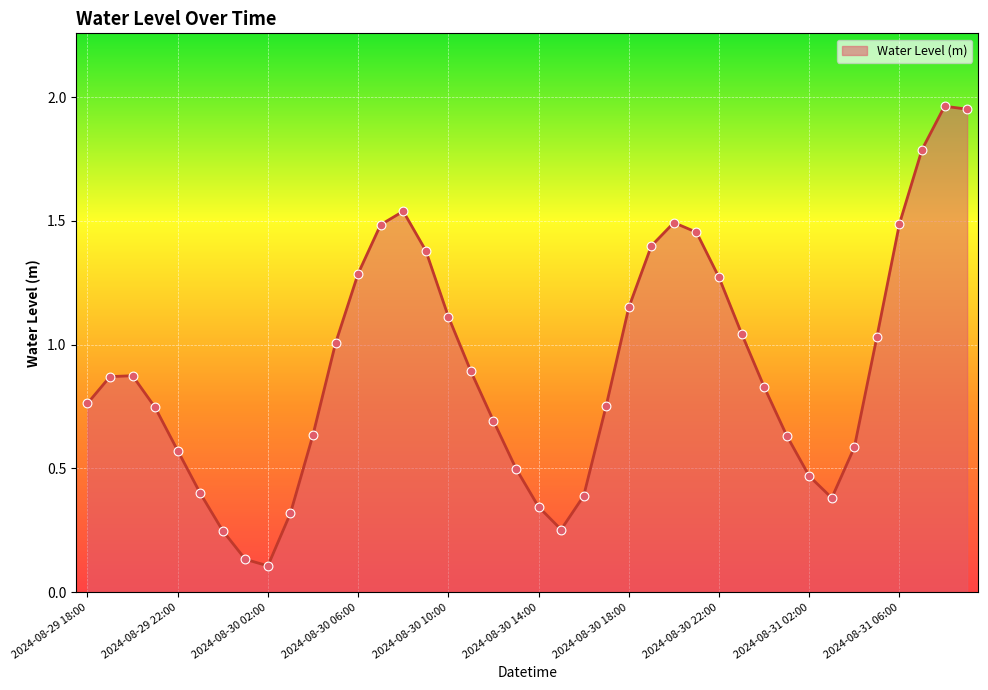

Does the chart have visible grid lines?

Yes